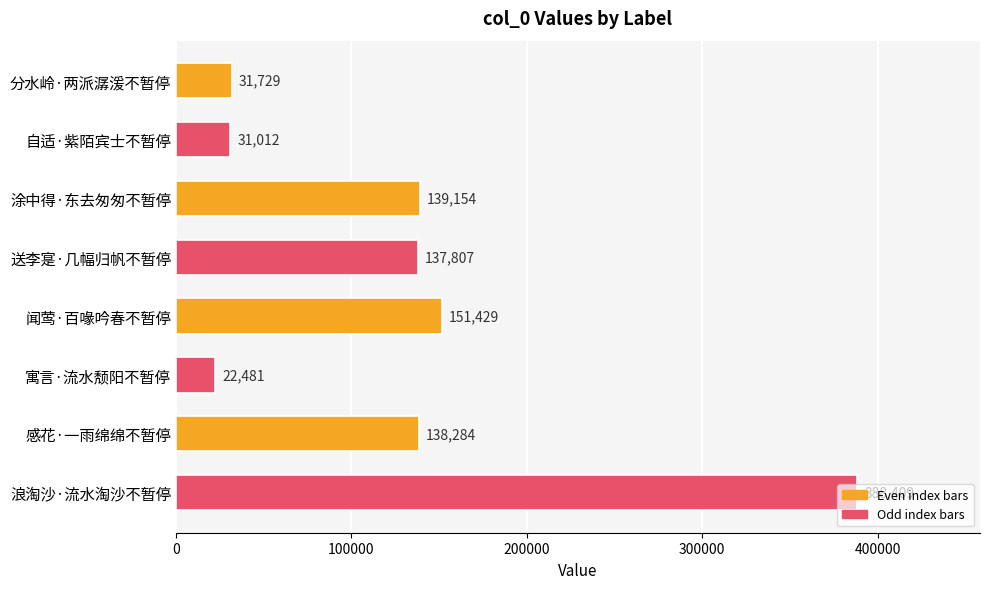

At which category does the chart reach its peak across all series?

浪淘沙·流水淘沙不暂停